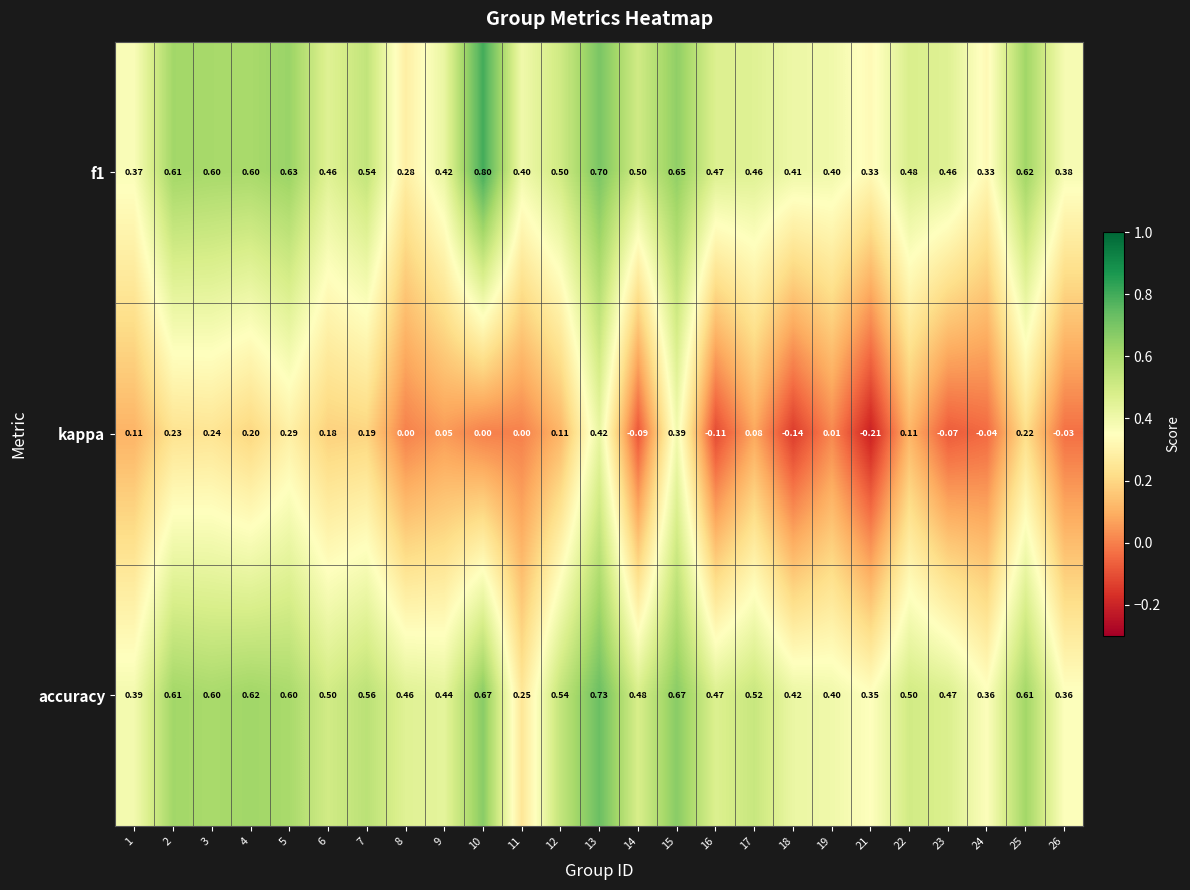

Is the value of accuracy at 6 greater than the value of kappa at 12?

Yes